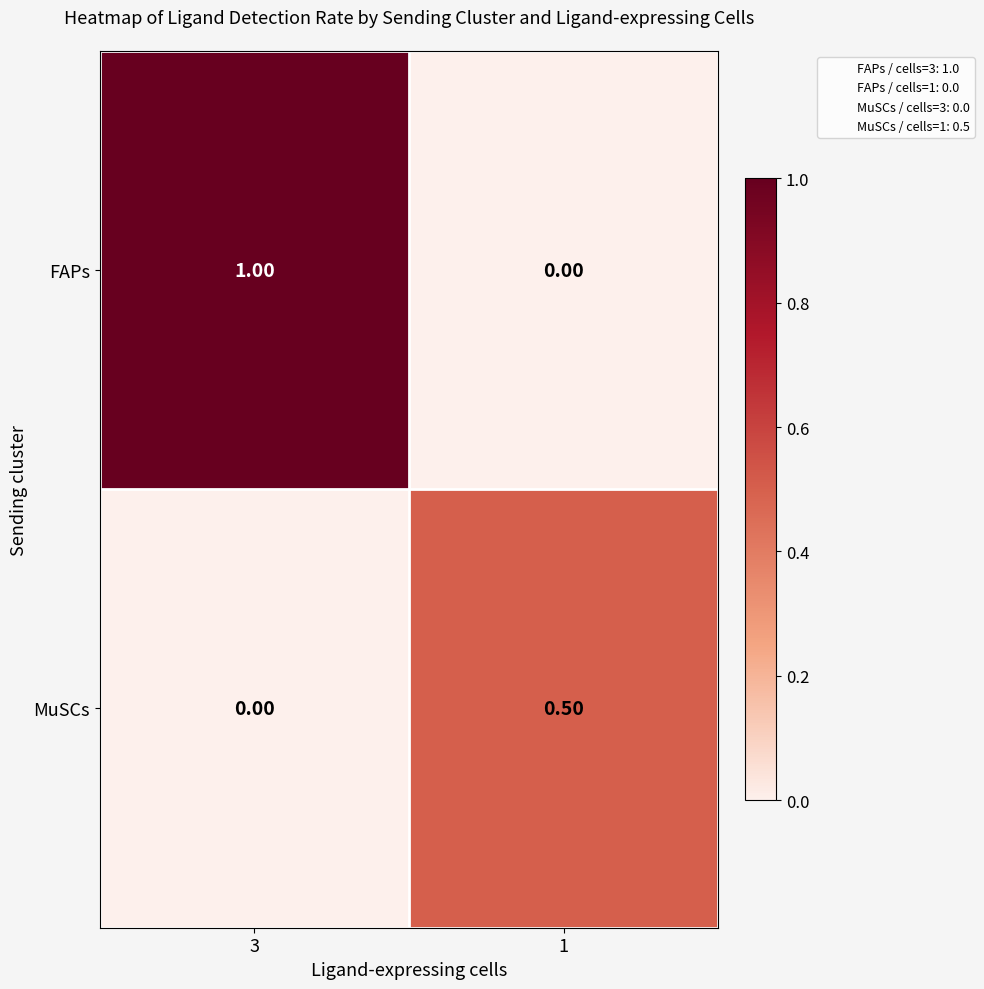

Which series has the largest range (max minus min)?

FAPs